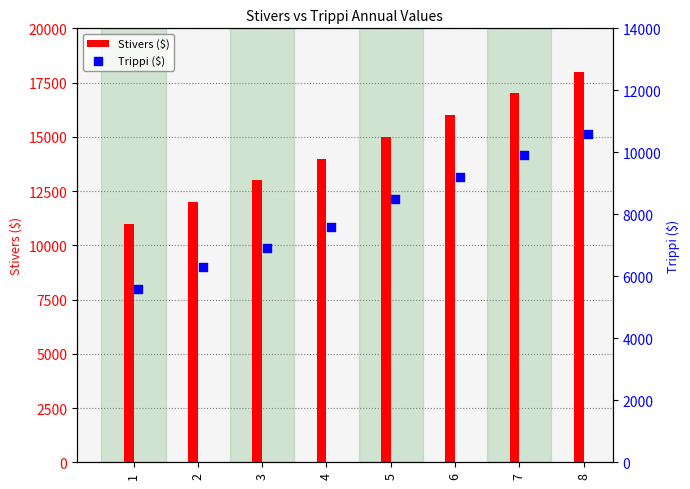

List the labels in order of Stivers ($) value, largest first.

8, 7, 6, 5, 4, 3, 2, 1